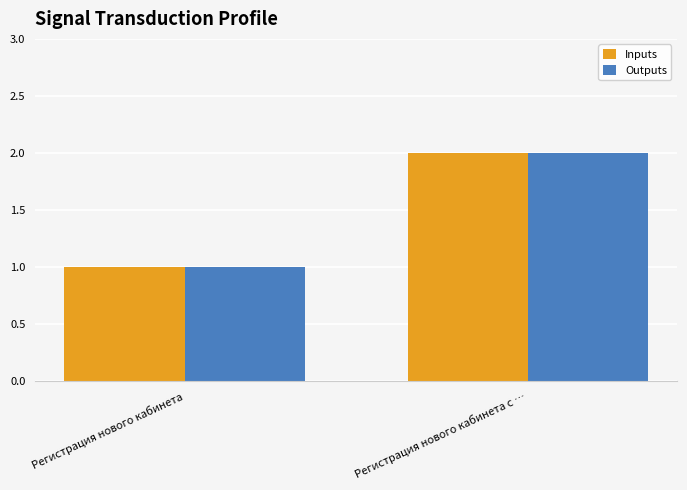

Does the chart contain stacked bars?

No